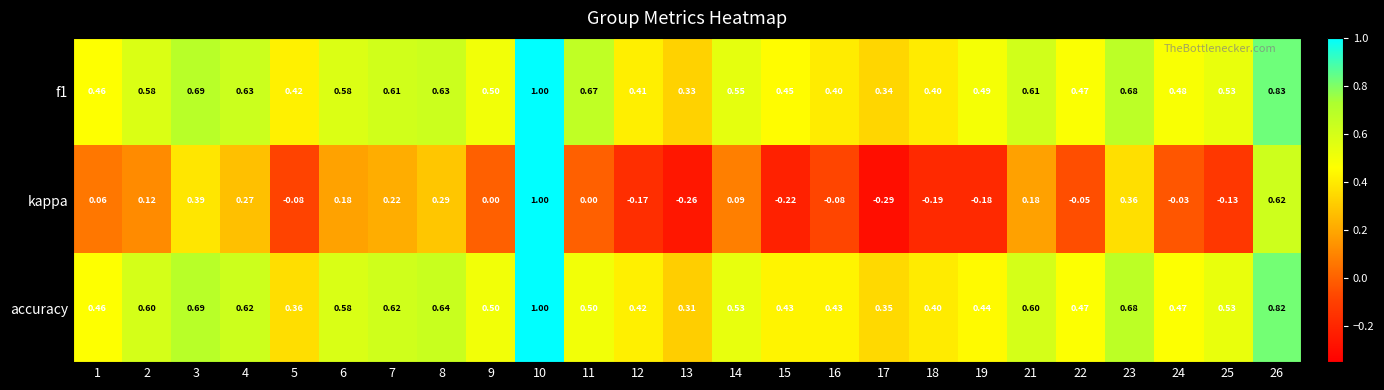

Is the value of kappa at 3 greater than the value of f1 at 13?

Yes